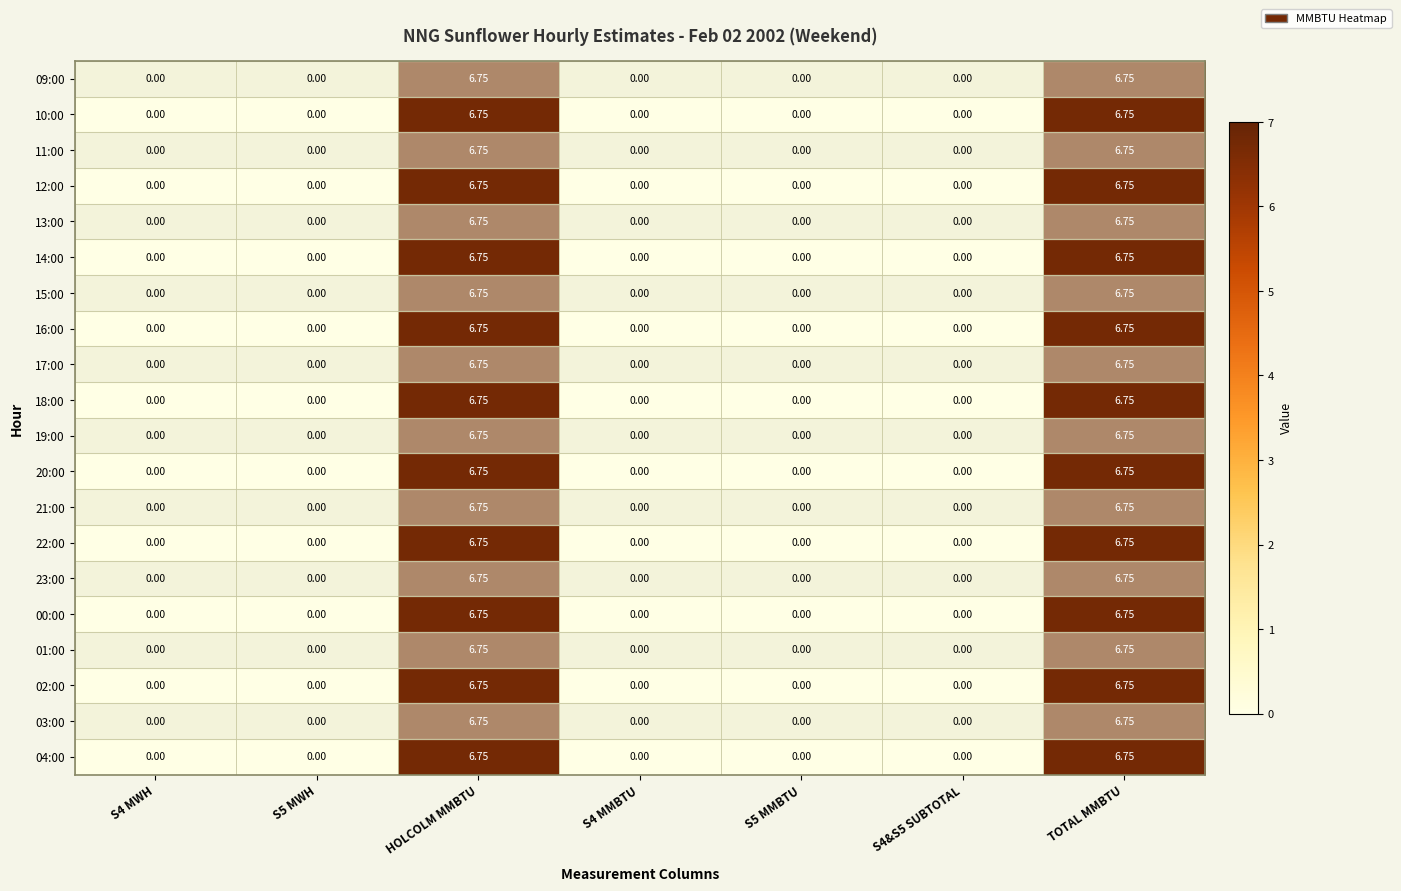

How many series are shown in this chart?

20